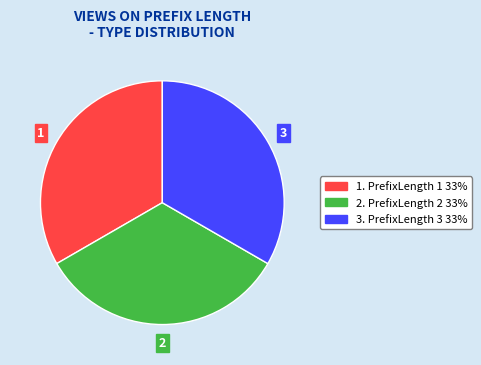

Does 2. PrefixLength 2 33% account for over 50% of the chart?

No